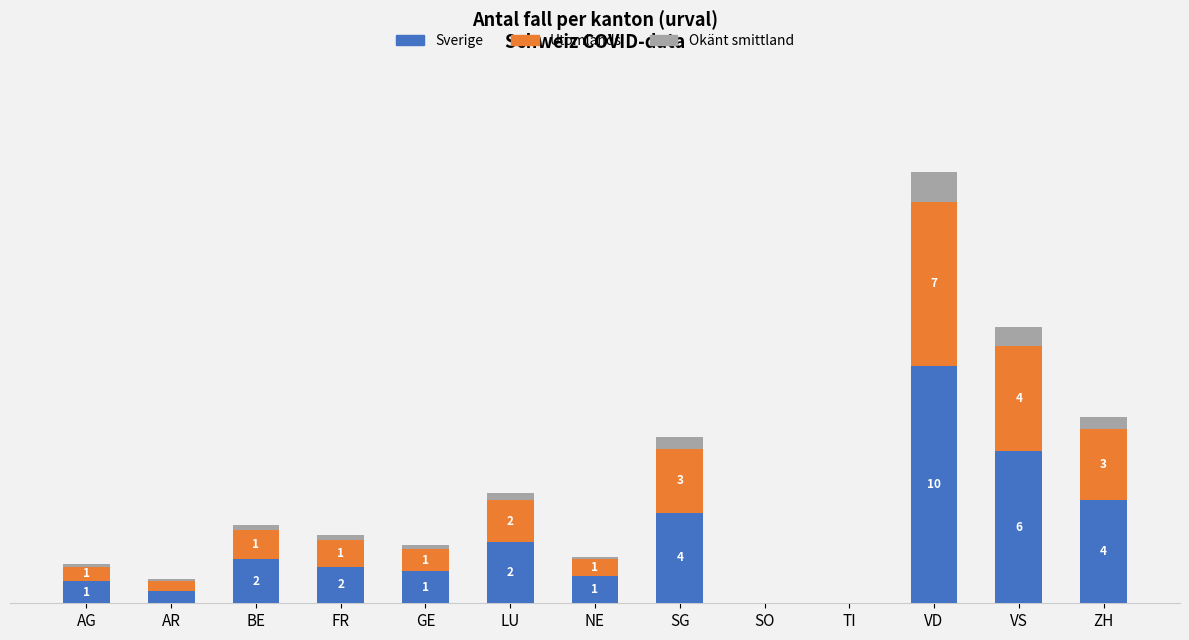

The value of Sverige at ZH is 4.2. True or false?

True